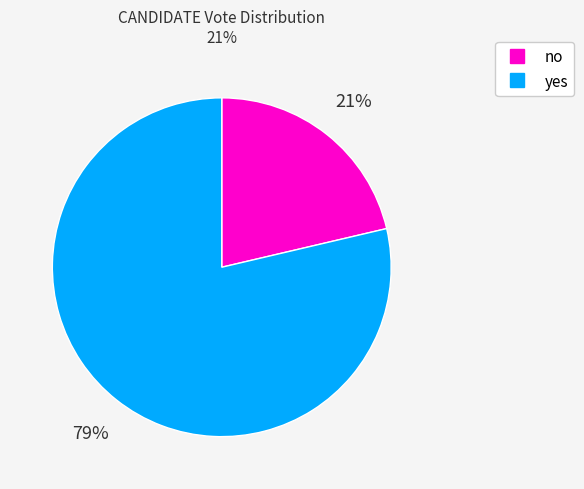

What percentage is the yes slice, to the nearest percent?

79%